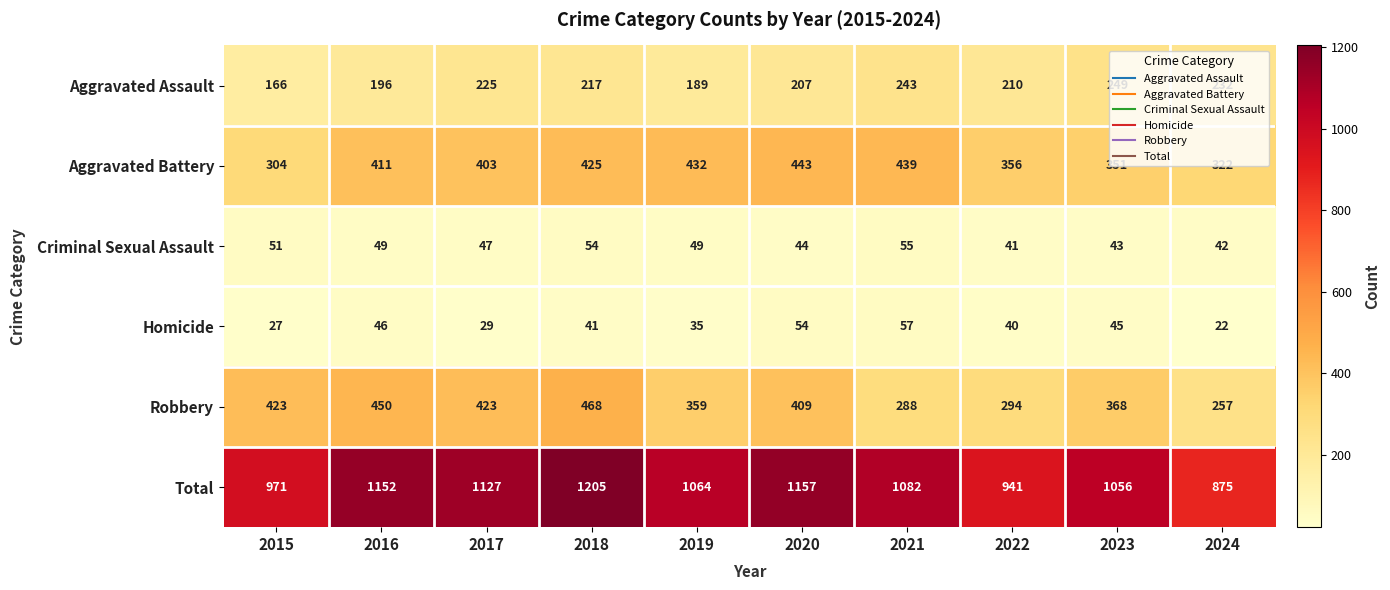

Is it true that Criminal Sexual Assault equals 21 at 2023?

False